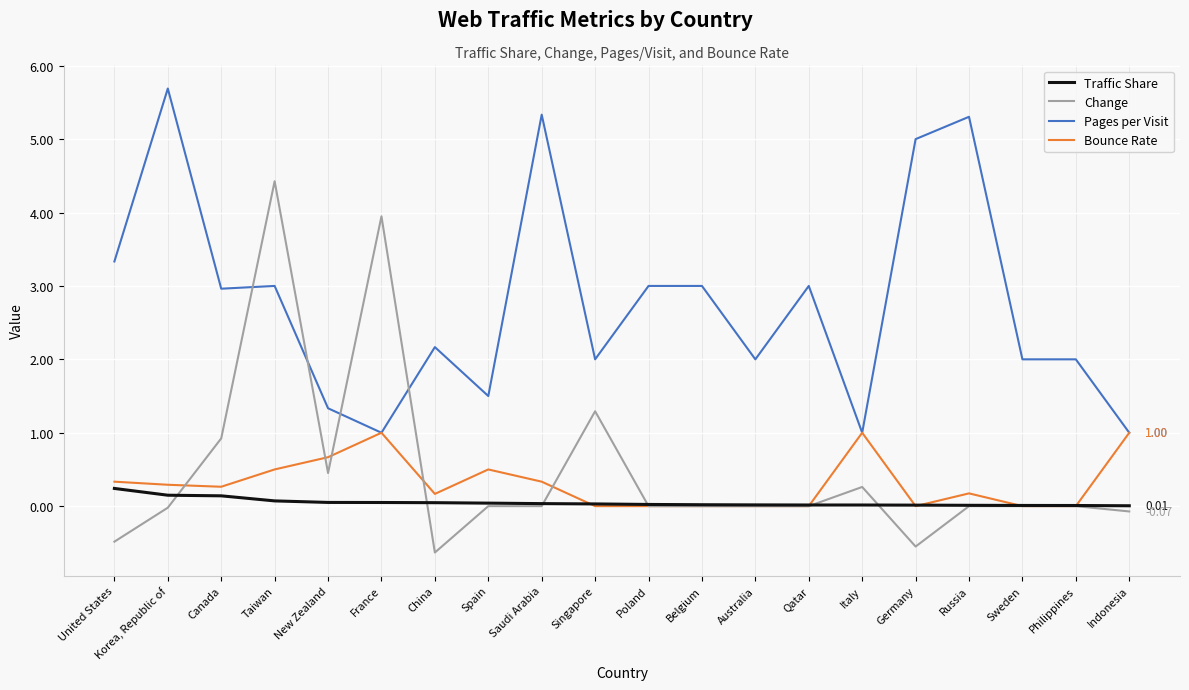

What is the sum of all Change values?

9.5